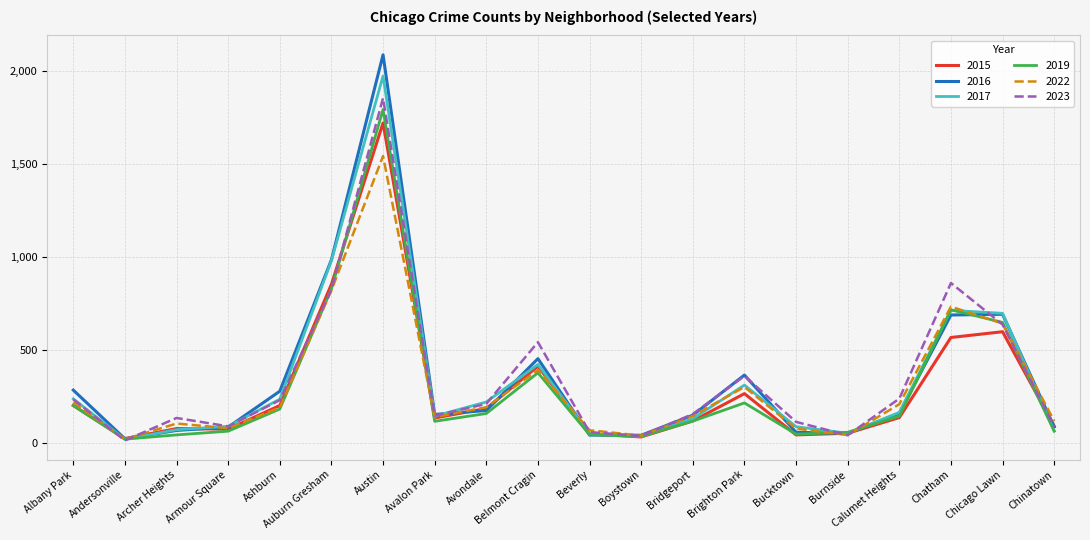

At which category is the sum across all series the highest?

Austin